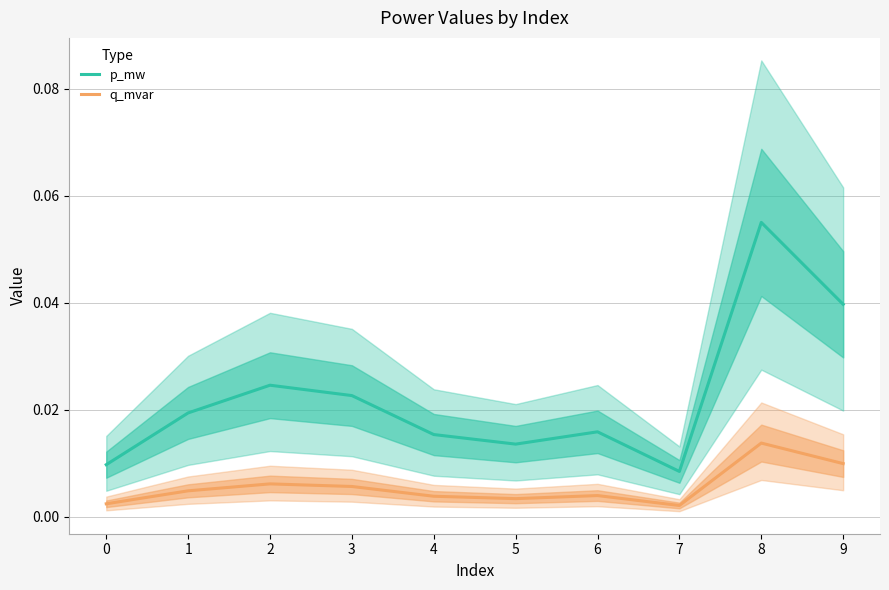

Reading left to right, transcribe all the data shown in this chart.

p_mw: 0=0.0	1=0.0	2=0.0	3=0.0	4=0.0	5=0.0	6=0.0	7=0.0	8=0.1	9=0.0
q_mvar: 0=0.0	1=0.0	2=0.0	3=0.0	4=0.0	5=0.0	6=0.0	7=0.0	8=0.0	9=0.0